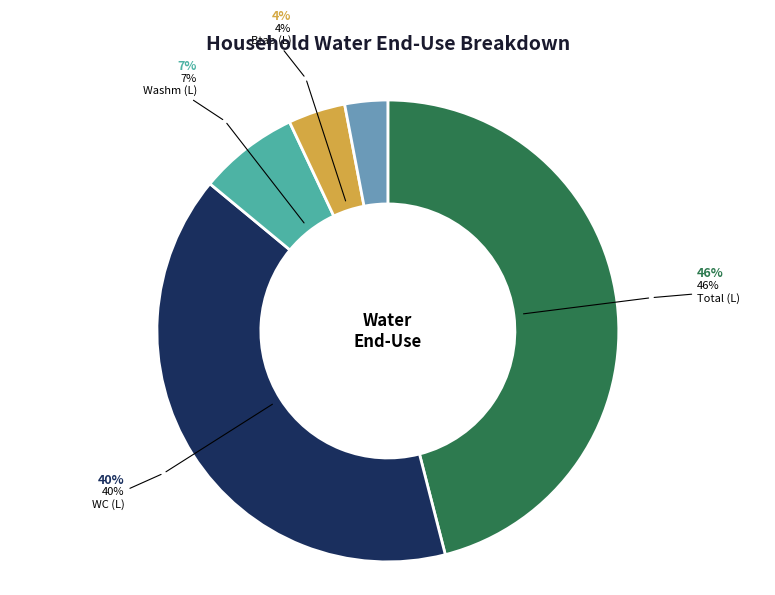

Is it true that Washm (L) is 1% of the pie?

False